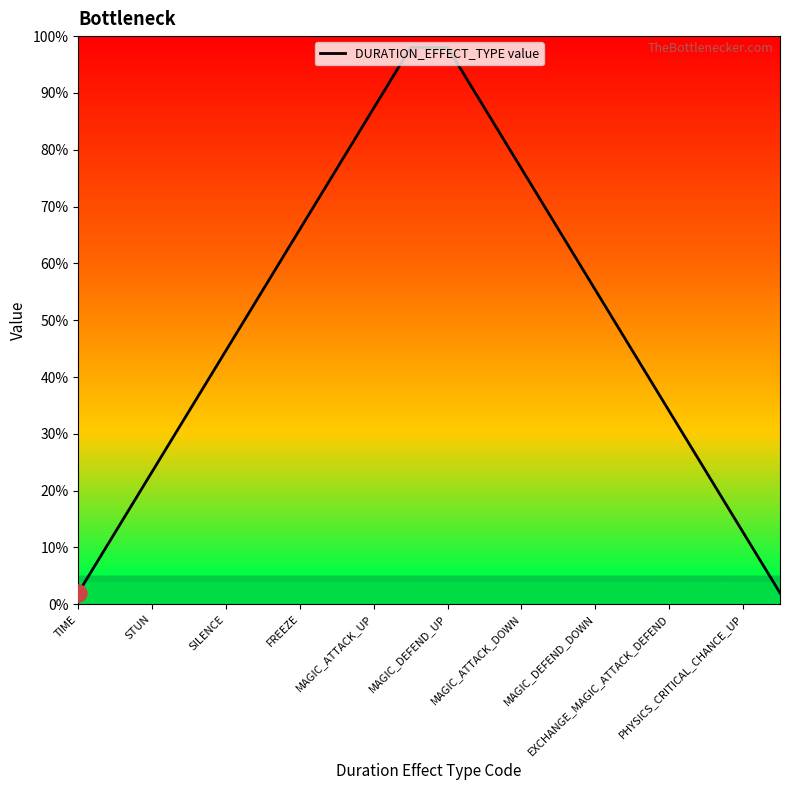

What is the difference between the maximum and minimum values?

96.0